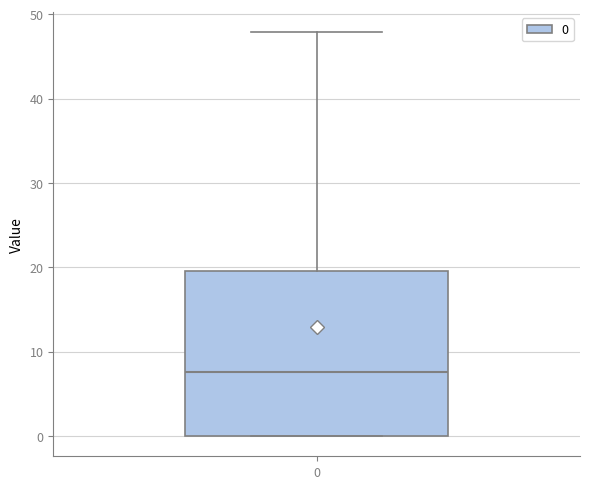

Transcribe this box plot: give where the median line is, the range the box spans, and where the two whiskers end, as read against the y-axis. The values are not printed on the chart, so give them approximately, as read against the axis.

median 8, box 0 to 20, whiskers 0 to 48